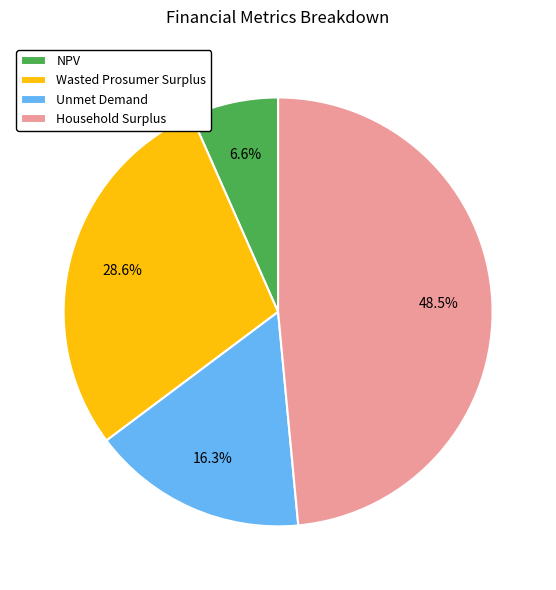

Which has a higher value, Wasted Prosumer Surplus or Unmet Demand?

Wasted Prosumer Surplus